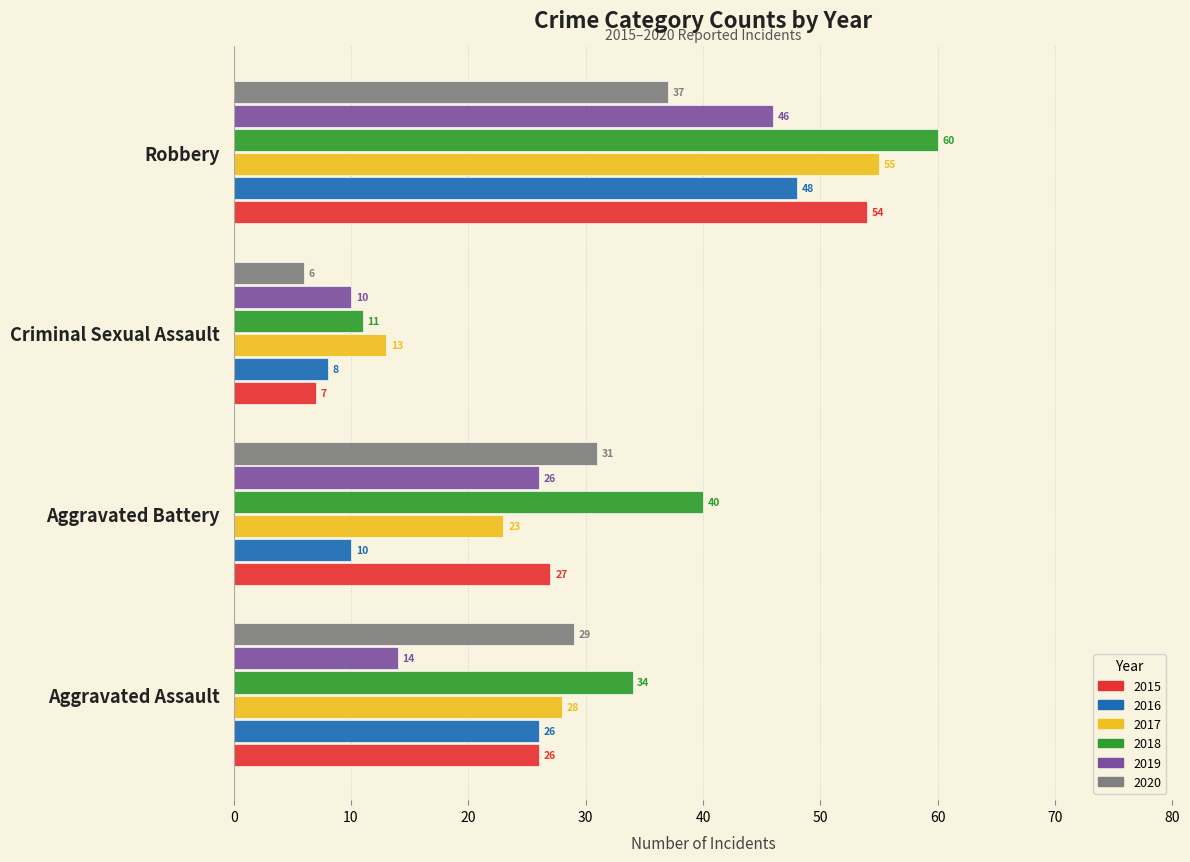

At Aggravated Battery, list the series in order from largest to smallest.

2018, 2020, 2015, 2019, 2017, 2016